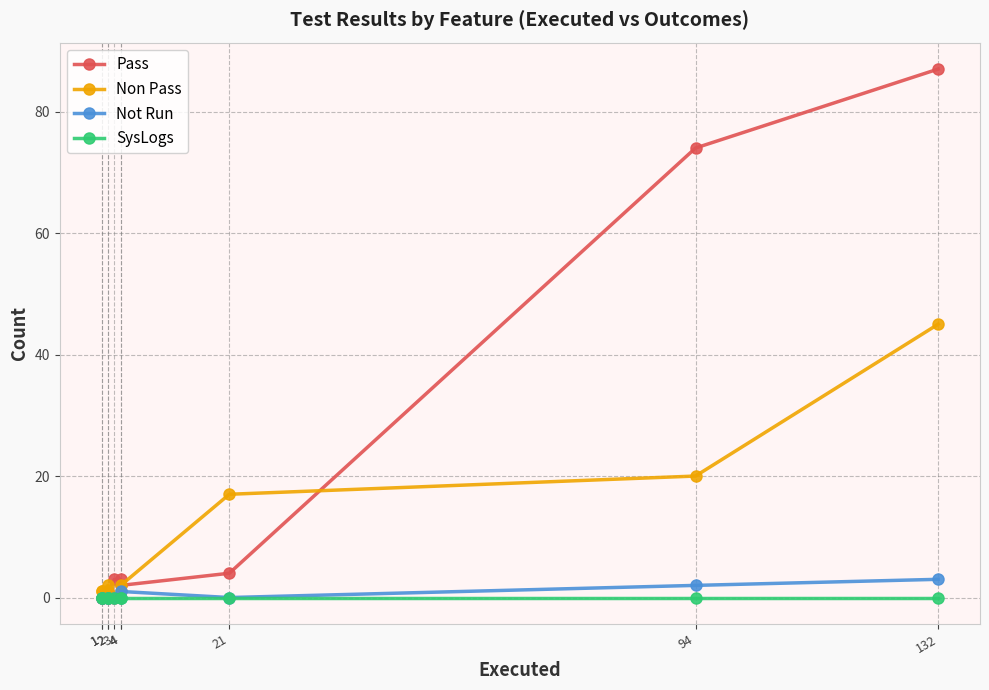

Does the chart display data point markers on the line(s)?

Yes